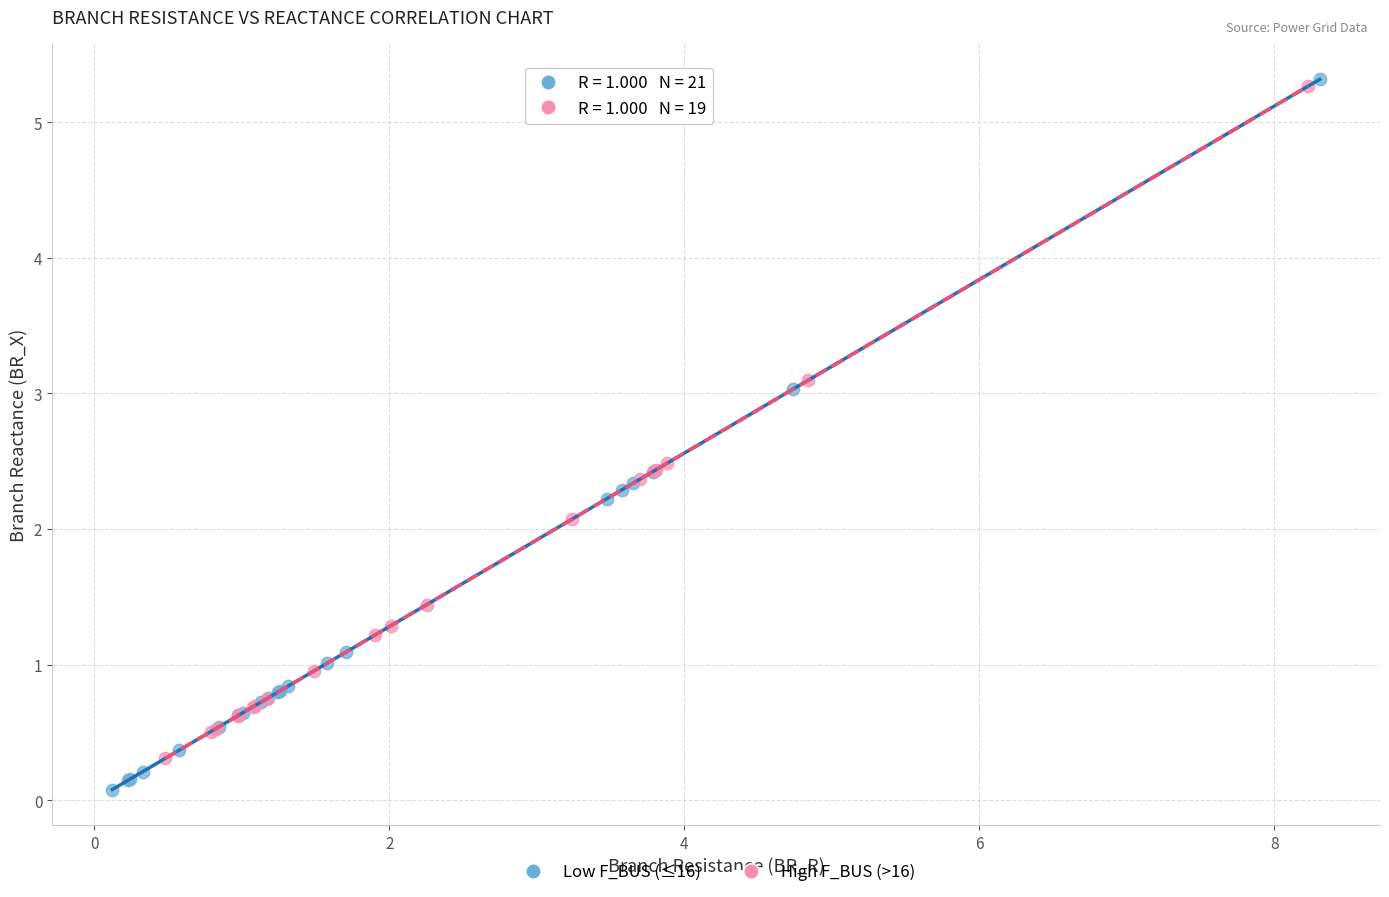

What are all the series names shown in the legend?

Low F_BUS (≤16), High F_BUS (>16)